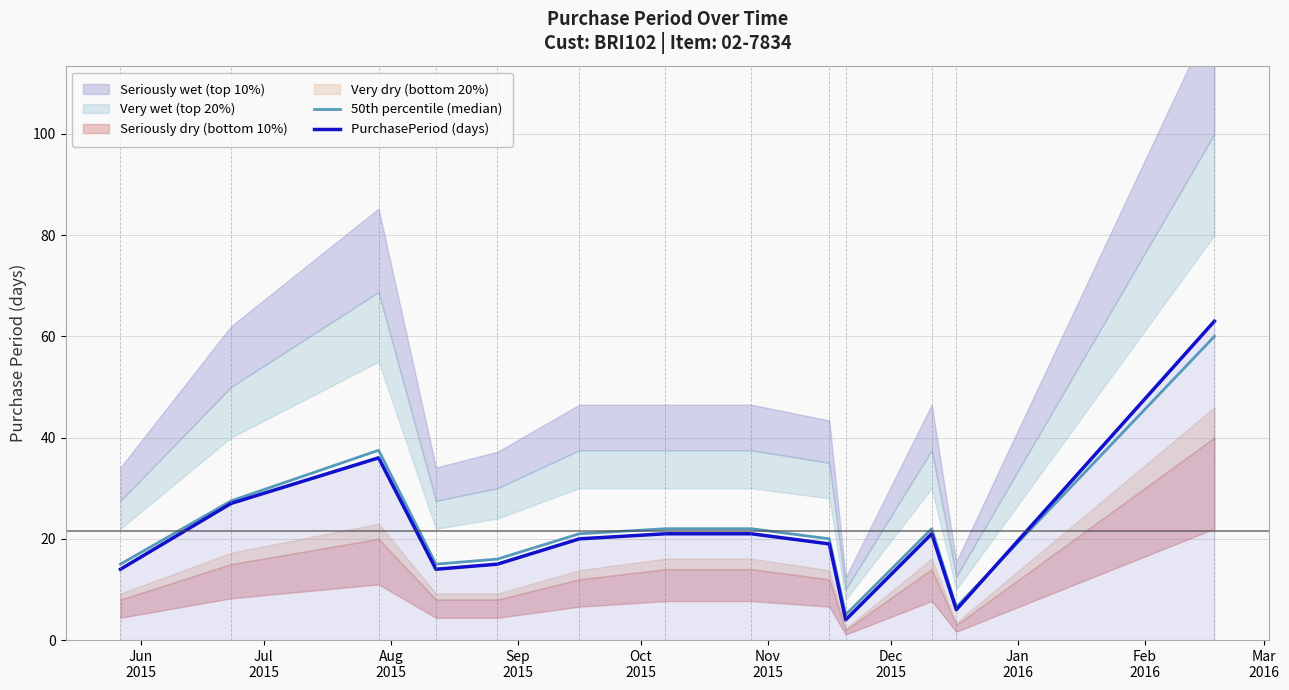

What is the maximum value for PurchasePeriod (days)?

63.0